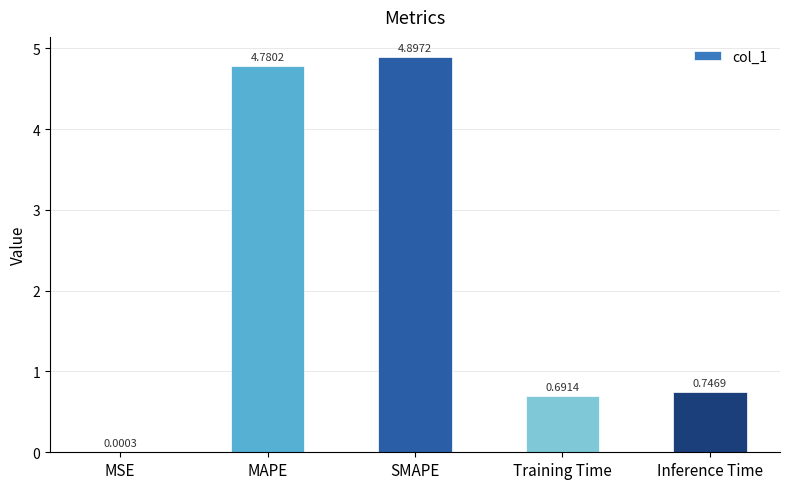

At which label is the value closest to 2?

Inference Time